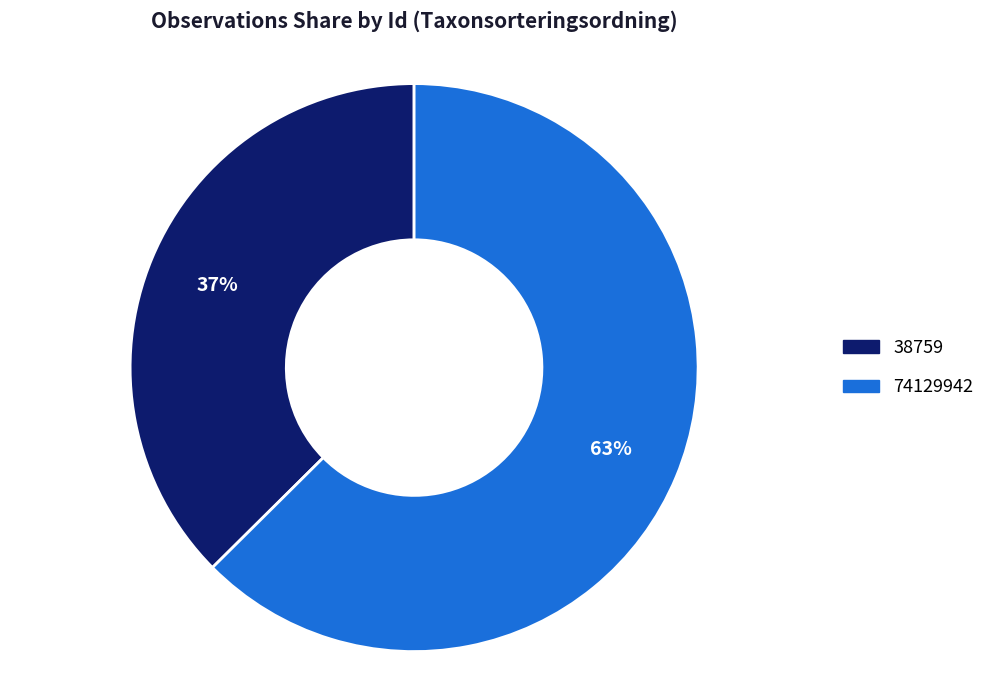

What percentage is the 38759 slice, to the nearest percent?

37%